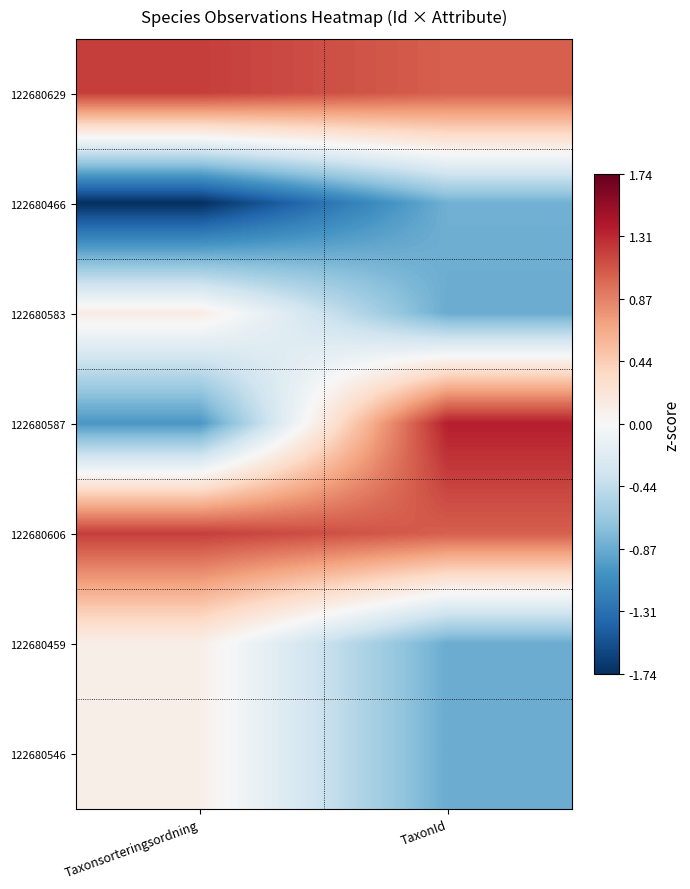

Reading left to right, transcribe all the data shown in this chart.

122680629: Taxonsorteringsordning=1.2	TaxonId=1.0
122680466: Taxonsorteringsordning=-1.7	TaxonId=-0.8
122680583: Taxonsorteringsordning=0.1	TaxonId=-0.9
122680587: Taxonsorteringsordning=-1.0	TaxonId=1.4
122680606: Taxonsorteringsordning=1.2	TaxonId=1.0
122680459: Taxonsorteringsordning=0.1	TaxonId=-0.9
122680546: Taxonsorteringsordning=0.1	TaxonId=-0.9